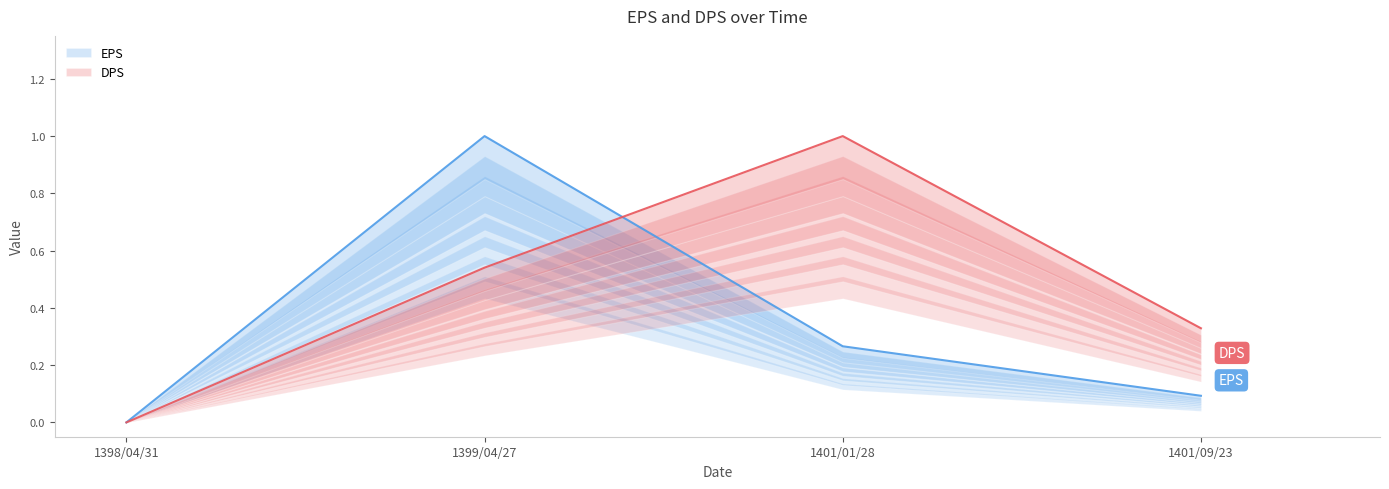

Is it true that EPS equals 0.2 at 1401/09/23?

False